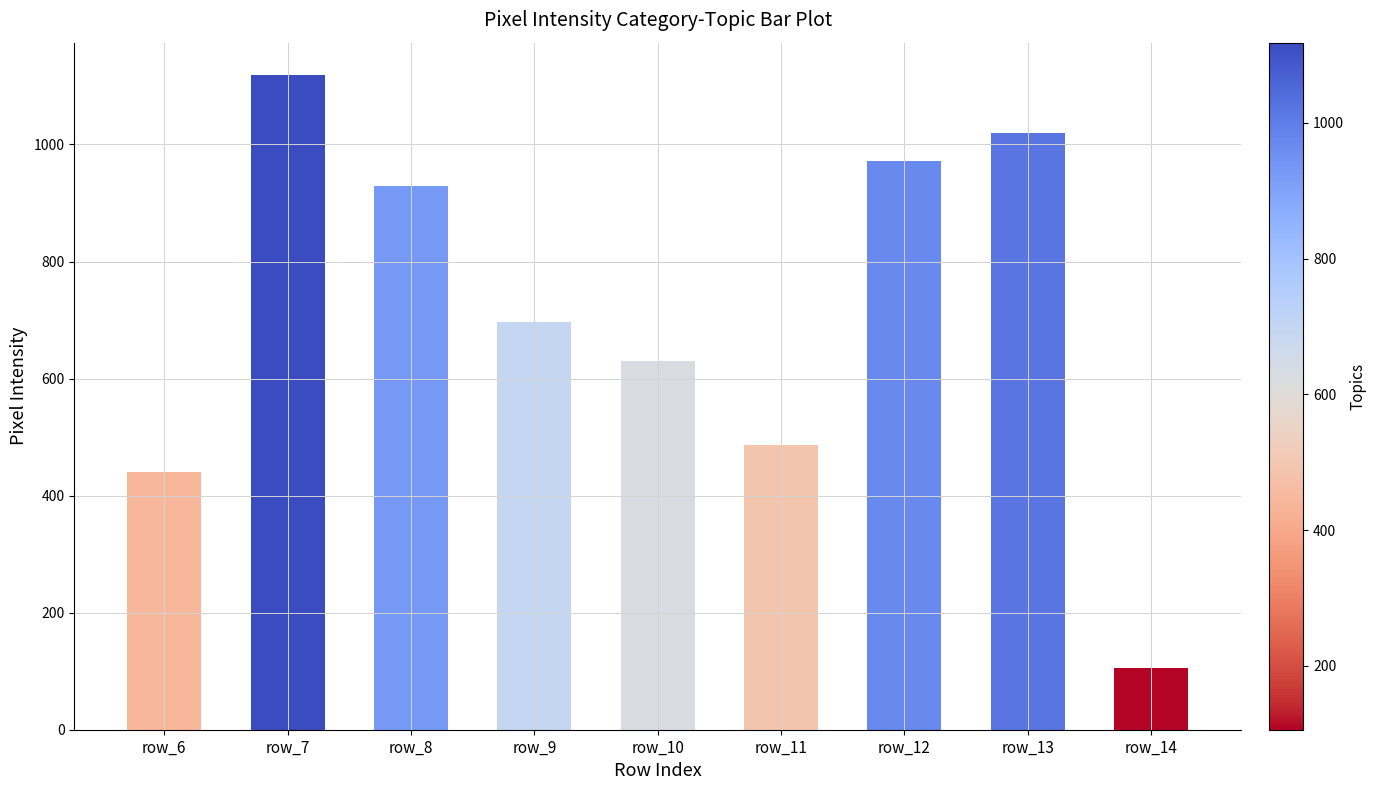

At which label is the value closest to 612?

row_10